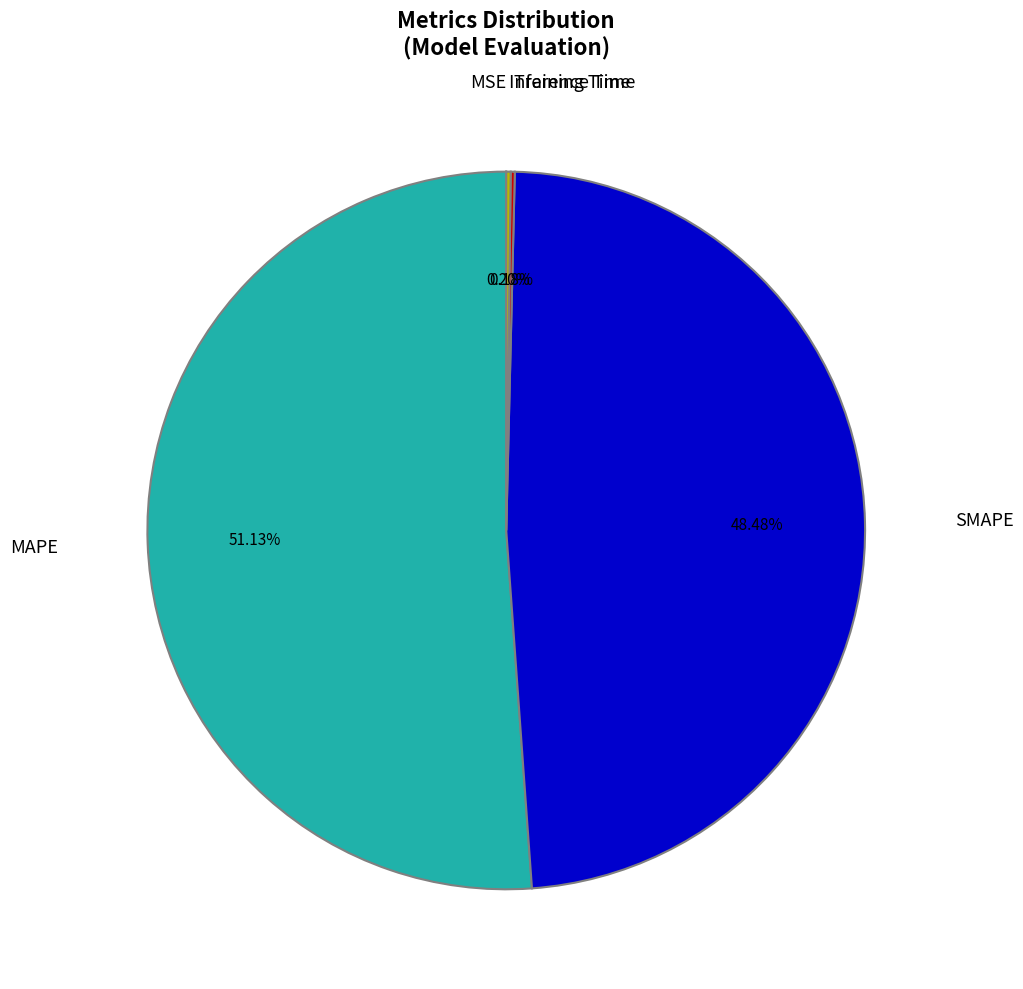

What is the largest slice in the pie chart?

MAPE